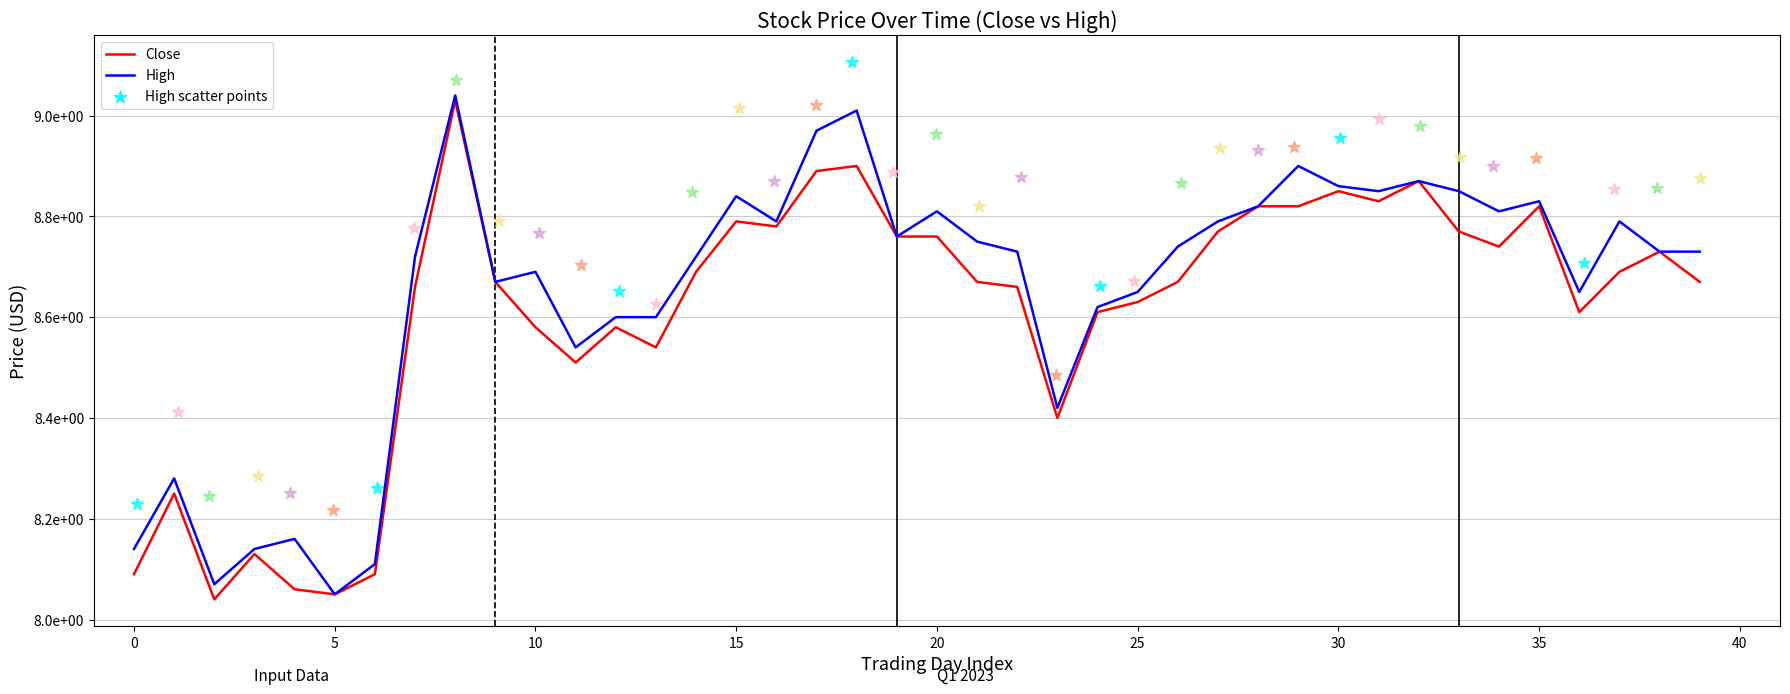

At how many categories does at least one series exceed 8?

40